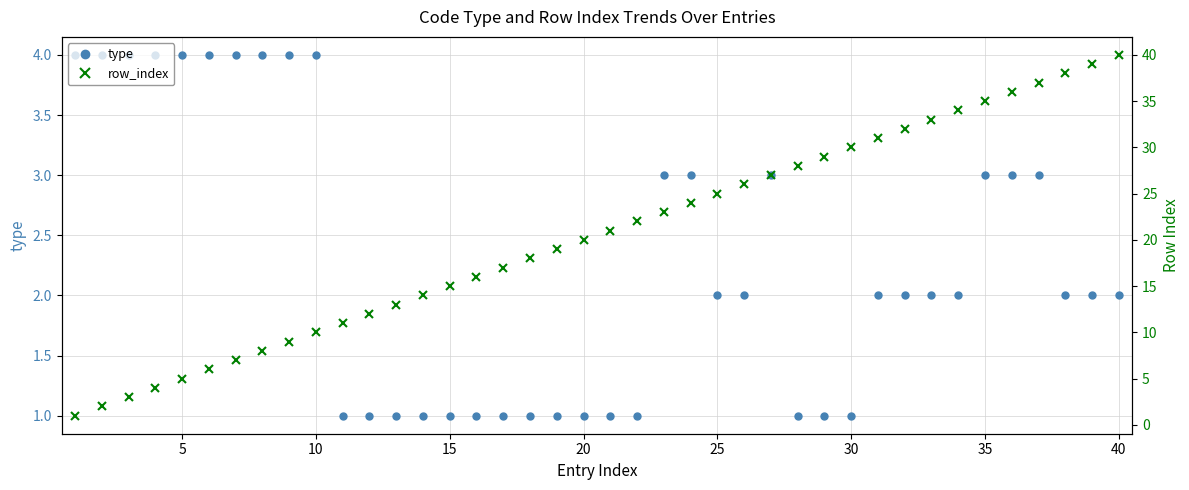

What are all the series names shown in the legend?

type, row_index